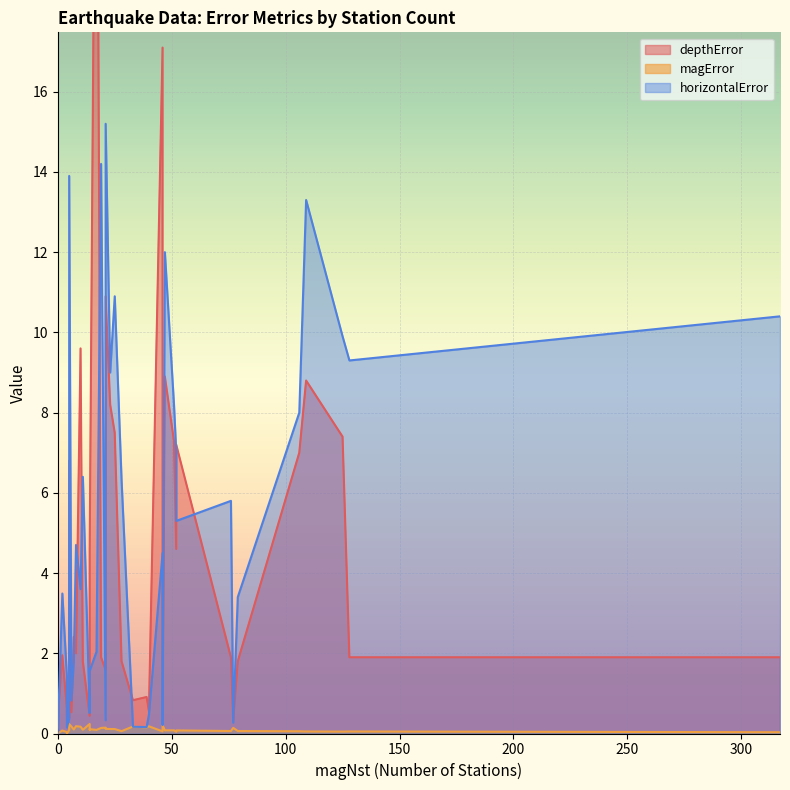

At which category does magError reach its first local peak?

3